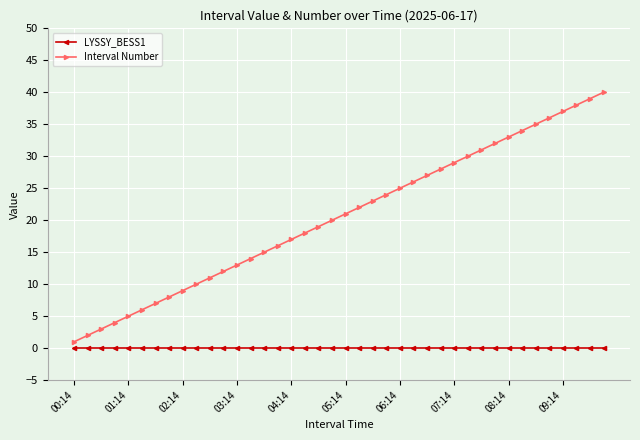

What is the difference between the second highest and minimum values in the Interval Number series?

38